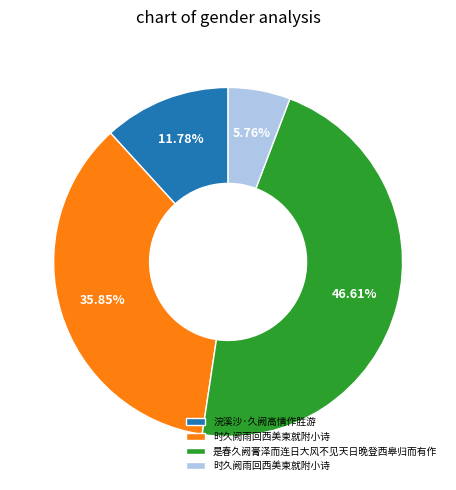

Is there any slice that represents more than half of the pie?

No